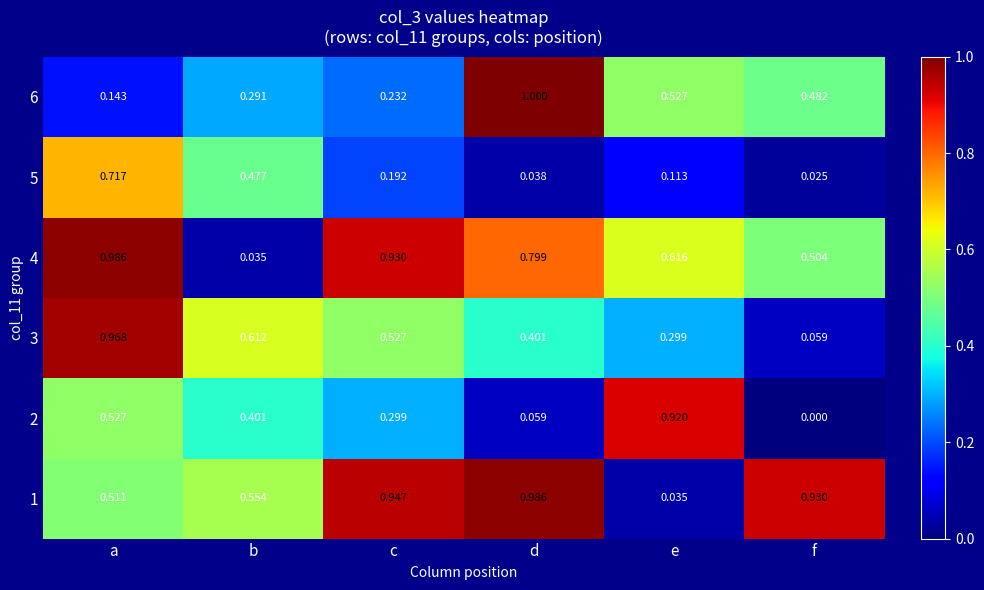

At which label is 6 closest to 0?

a